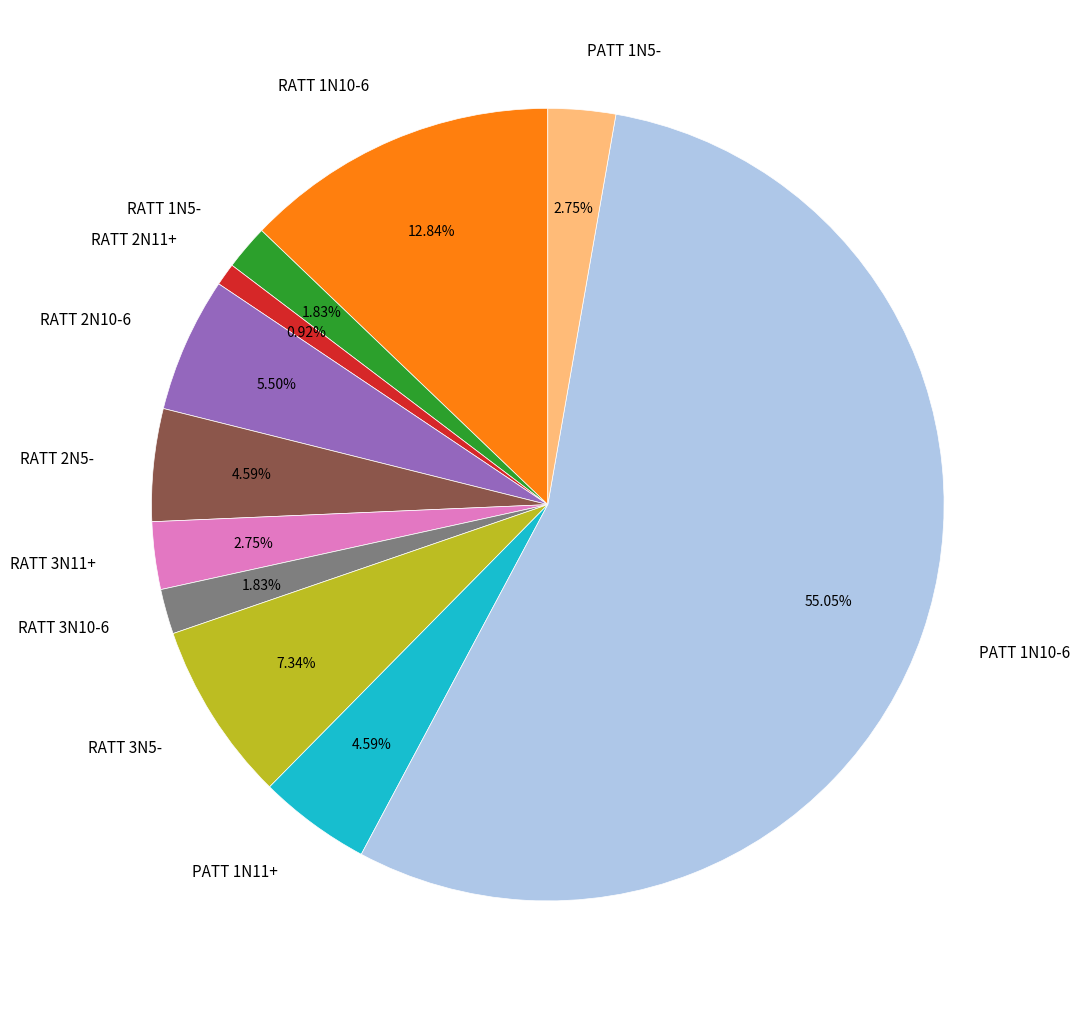

To the nearest percent, what is the difference between the largest and smallest slice percentages?

54%